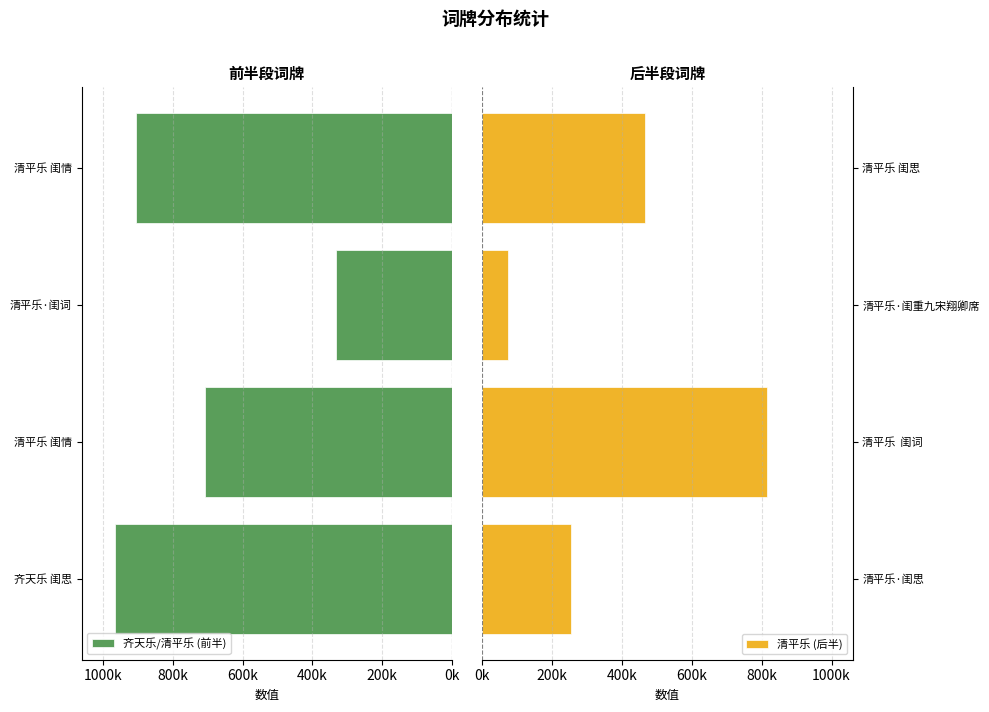

Which series changed the most between 1200k and 1000k?

清平乐 (后半)